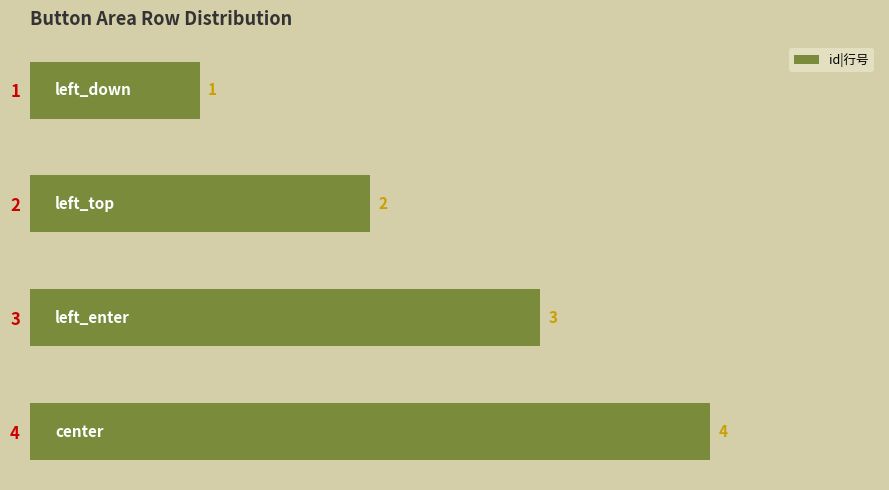

How many values are below 3?

2